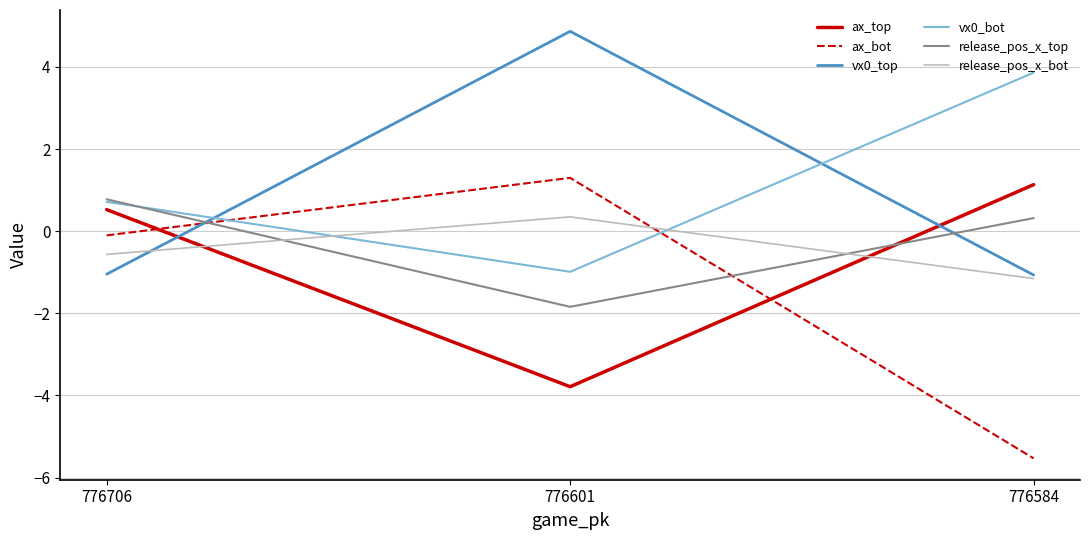

Which label corresponds to the smallest value in the chart?

776584